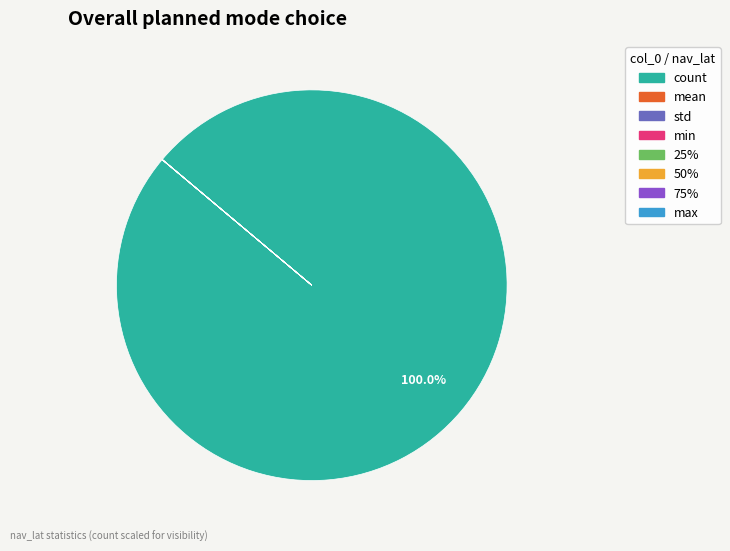

Which slice represents more than half of the pie?

count